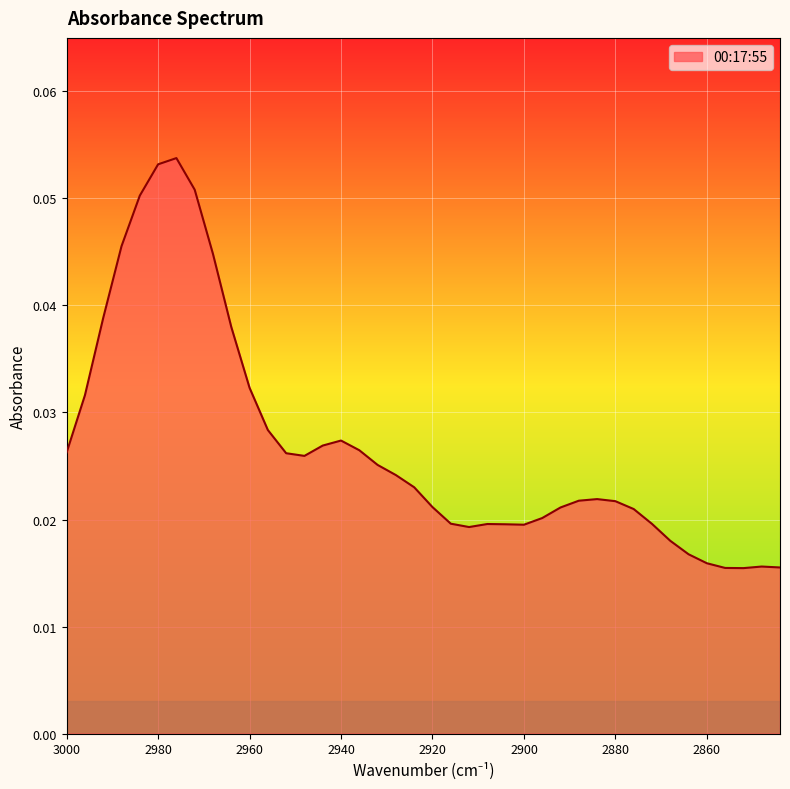

Where is the data nearest to the value 0?

2852